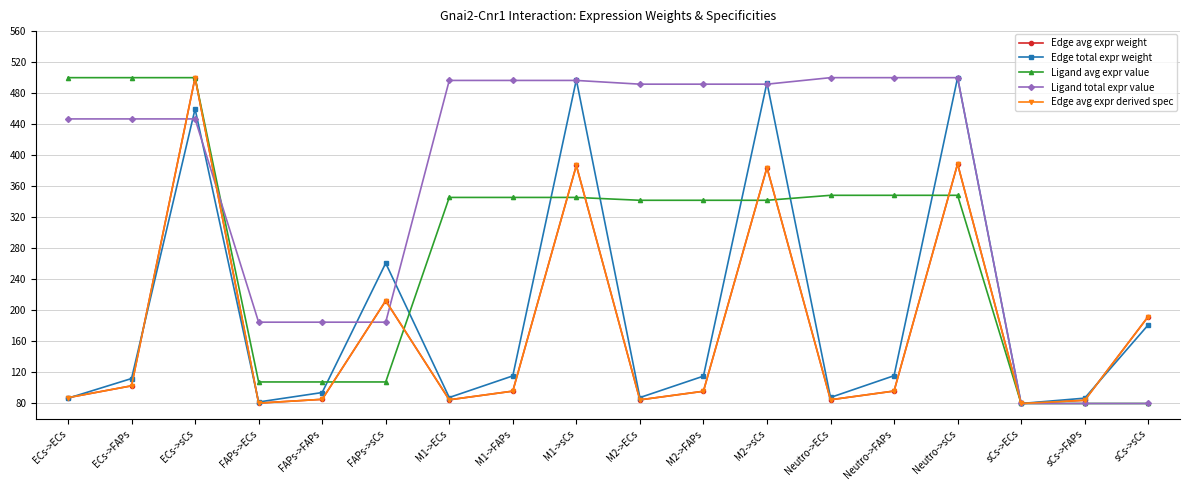

Reading left to right, transcribe all the data shown in this chart.

Edge avg expr weight: ECs->ECs=87.5	ECs->FAPs=102.8	ECs->sCs=500.0	FAPs->ECs=80.5	FAPs->FAPs=85.4	FAPs->sCs=212.5	M1->ECs=84.8	M1->FAPs=95.9	M1->sCs=386.8	M2->ECs=84.7	M2->FAPs=95.8	M2->sCs=384.1	Neutro->ECs=84.8	Neutro->FAPs=96.1	Neutro->sCs=388.8	sCs->ECs=80.0	sCs->FAPs=84.1	sCs->sCs=192.1
Edge total expr weight: ECs->ECs=86.8	ECs->FAPs=112.2	ECs->sCs=459.6	FAPs->ECs=81.9	FAPs->FAPs=94.1	FAPs->sCs=260.9	M1->ECs=87.7	M1->FAPs=115.6	M1->sCs=497.3	M2->ECs=87.6	M2->FAPs=115.3	M2->sCs=493.6	Neutro->ECs=87.8	Neutro->FAPs=115.8	Neutro->sCs=500.0	sCs->ECs=80.0	sCs->FAPs=86.9	sCs->sCs=181.3
Ligand avg expr value: ECs->ECs=500.0	ECs->FAPs=500.0	ECs->sCs=500.0	FAPs->ECs=107.8	FAPs->FAPs=107.8	FAPs->sCs=107.8	M1->ECs=345.6	M1->FAPs=345.6	M1->sCs=345.6	M2->ECs=341.9	M2->FAPs=341.9	M2->sCs=341.9	Neutro->ECs=348.3	Neutro->FAPs=348.3	Neutro->sCs=348.3	sCs->ECs=80.0	sCs->FAPs=80.0	sCs->sCs=80.0
Ligand total expr value: ECs->ECs=446.8	ECs->FAPs=446.8	ECs->sCs=446.8	FAPs->ECs=184.8	FAPs->FAPs=184.8	FAPs->sCs=184.8	M1->ECs=496.4	M1->FAPs=496.4	M1->sCs=496.4	M2->ECs=491.6	M2->FAPs=491.6	M2->sCs=491.6	Neutro->ECs=500.0	Neutro->FAPs=500.0	Neutro->sCs=500.0	sCs->ECs=80.0	sCs->FAPs=80.0	sCs->sCs=80.0
Edge avg expr derived spec: ECs->ECs=87.5	ECs->FAPs=102.8	ECs->sCs=500.0	FAPs->ECs=80.5	FAPs->FAPs=85.4	FAPs->sCs=212.5	M1->ECs=84.8	M1->FAPs=95.9	M1->sCs=386.8	M2->ECs=84.7	M2->FAPs=95.8	M2->sCs=384.1	Neutro->ECs=84.8	Neutro->FAPs=96.1	Neutro->sCs=388.8	sCs->ECs=80.0	sCs->FAPs=84.1	sCs->sCs=192.1